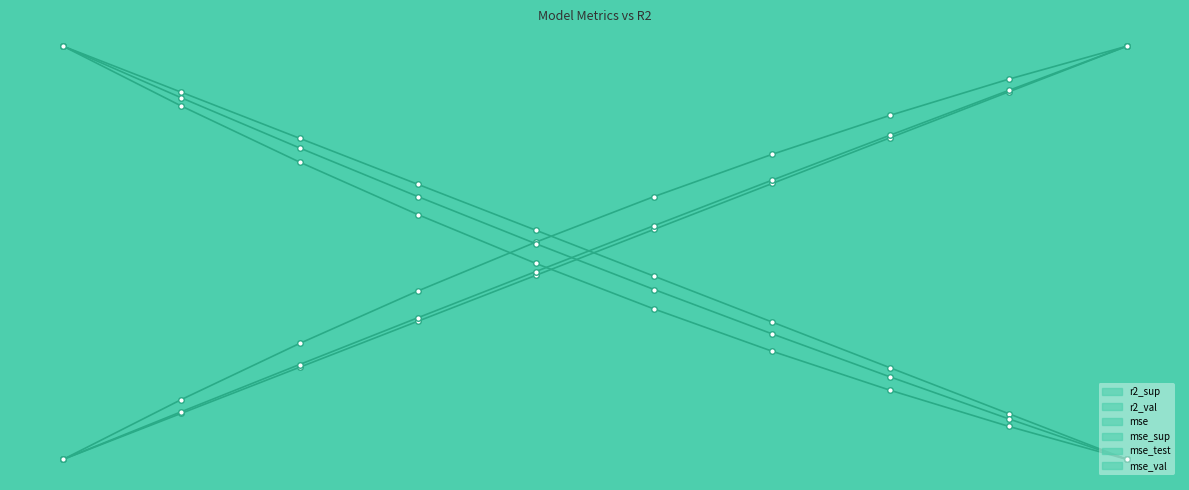

What is the greatest value displayed?

1.0